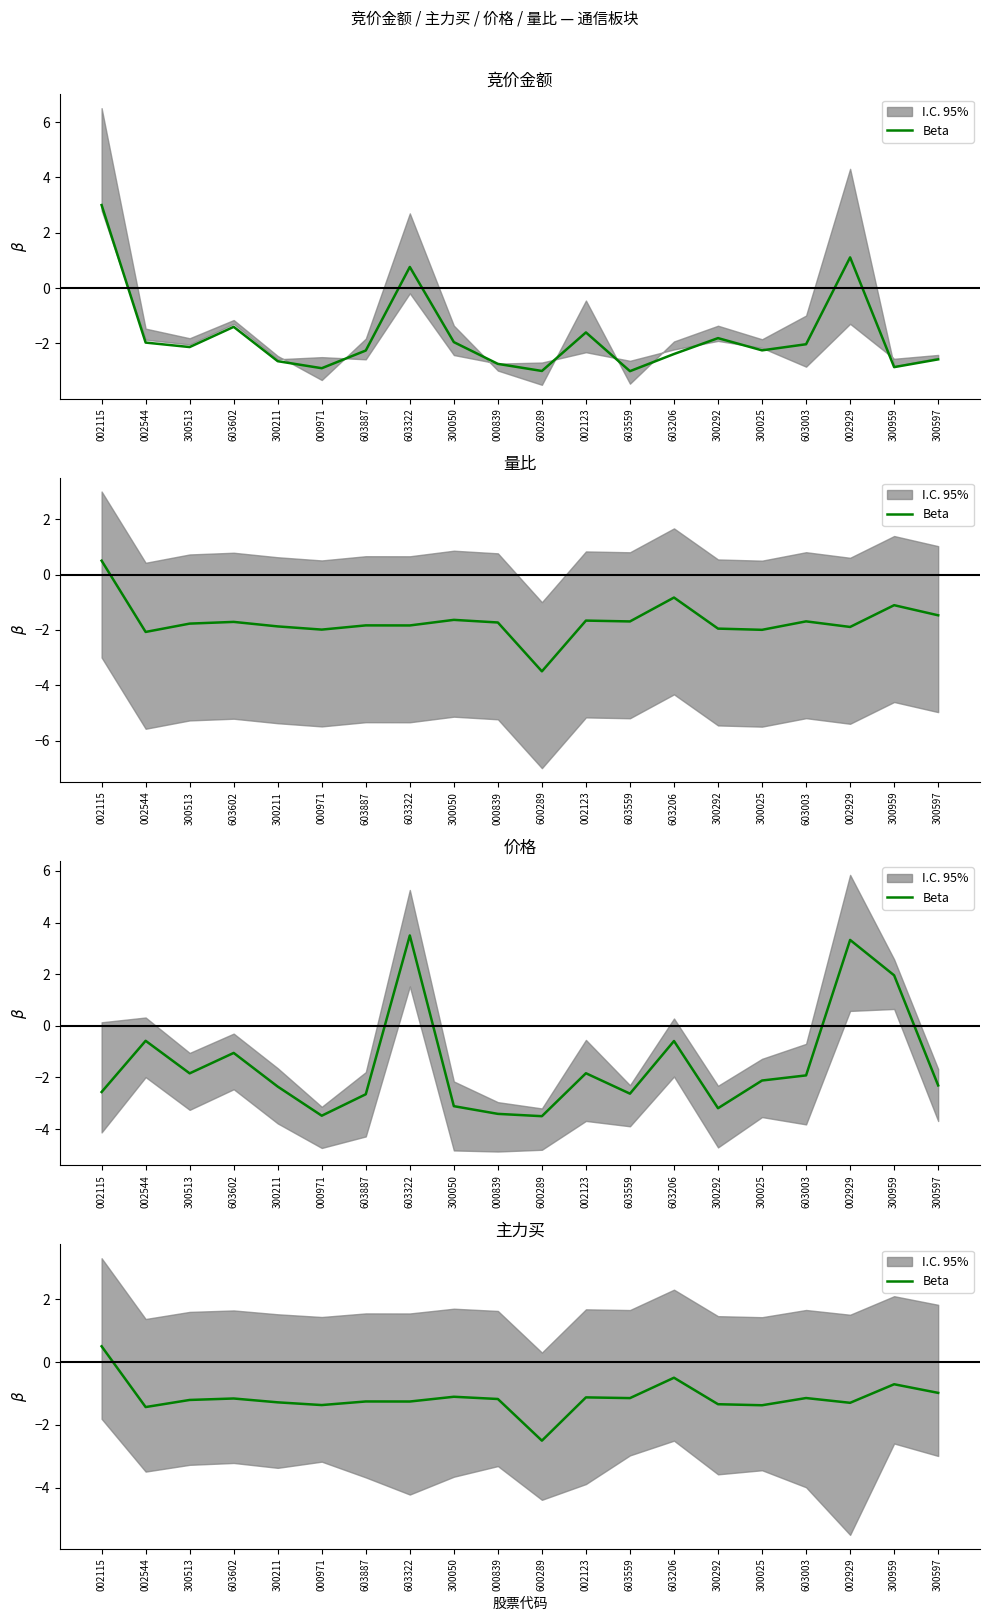

Is this an area chart (filled region under the line)?

No